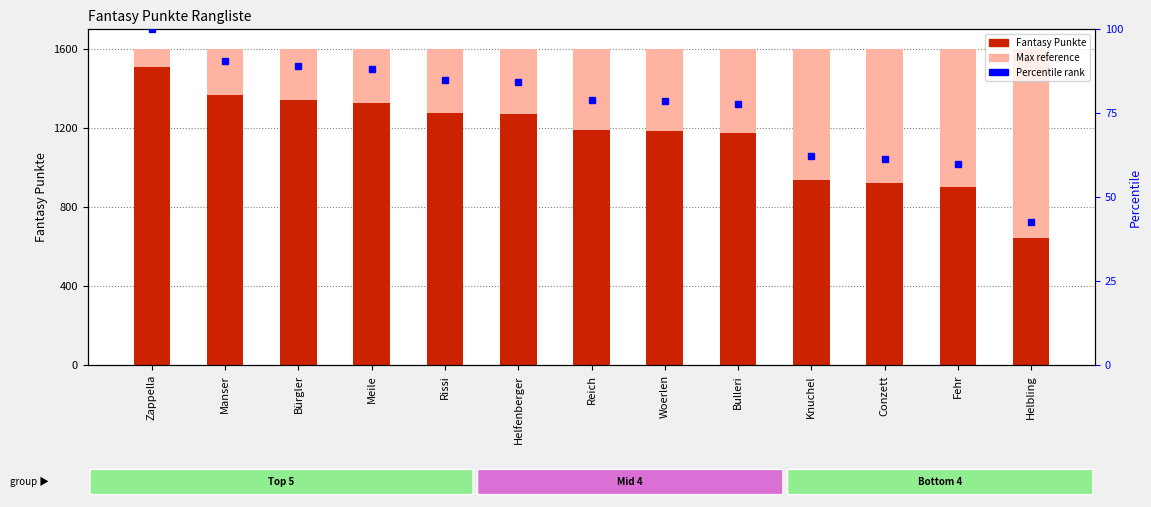

At which label does Percentile rank reach its peak?

Zappella